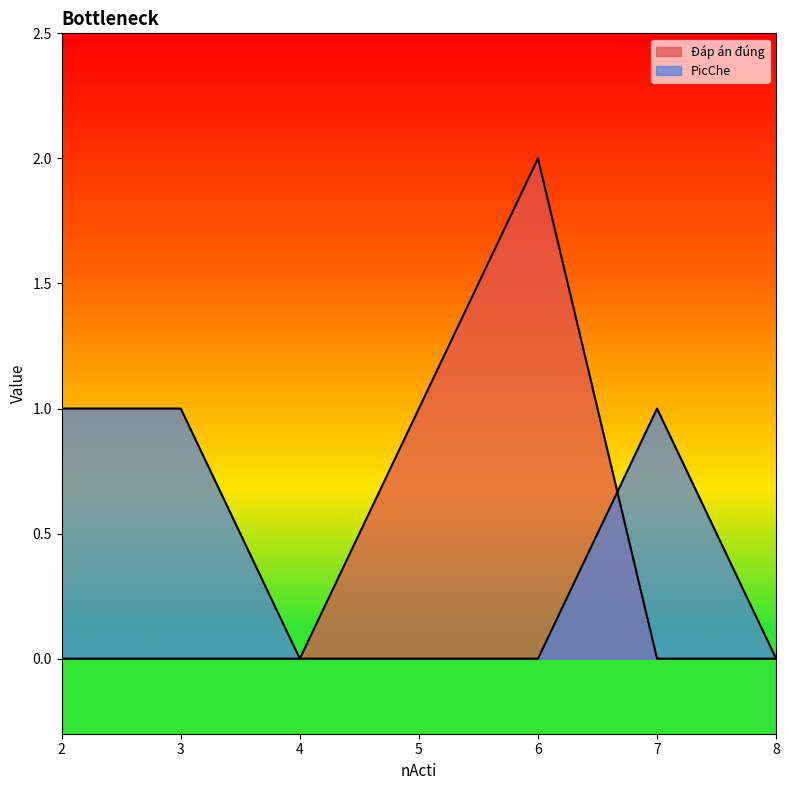

Rank the categories by Đáp án đúng value from highest to lowest.

6, 5, 2, 3, 4, 7, 8